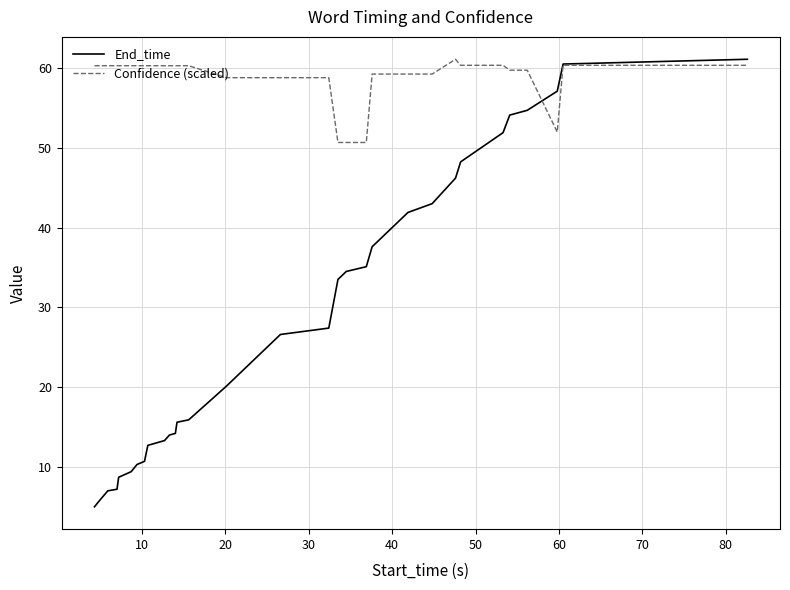

List the series in order of their overall mean, lowest first.

End_time, Confidence (scaled)